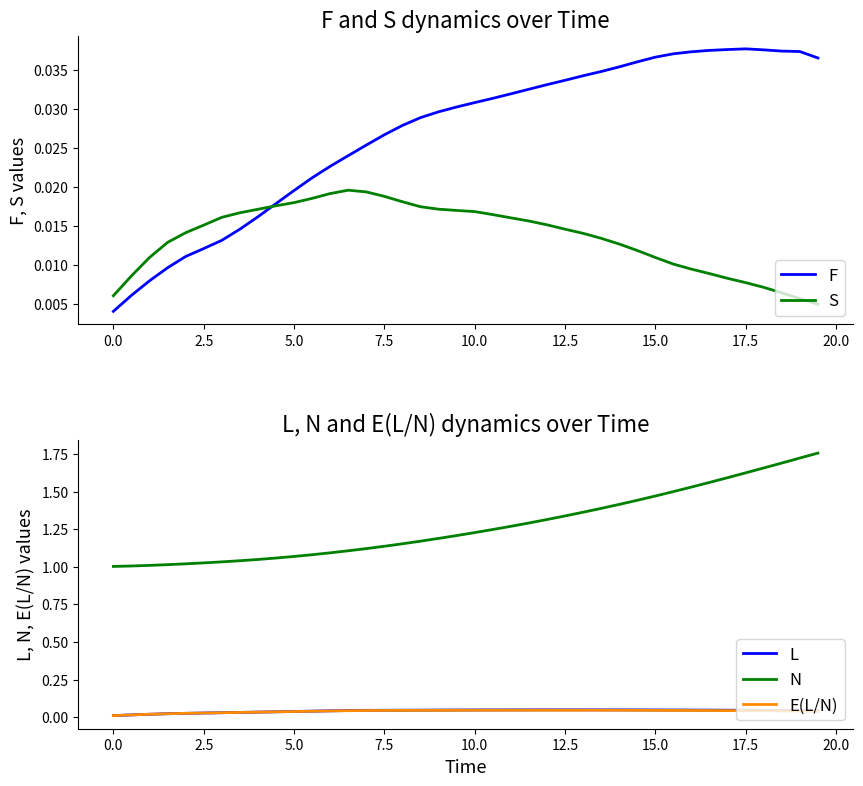

Which series has the largest range (max minus min)?

N